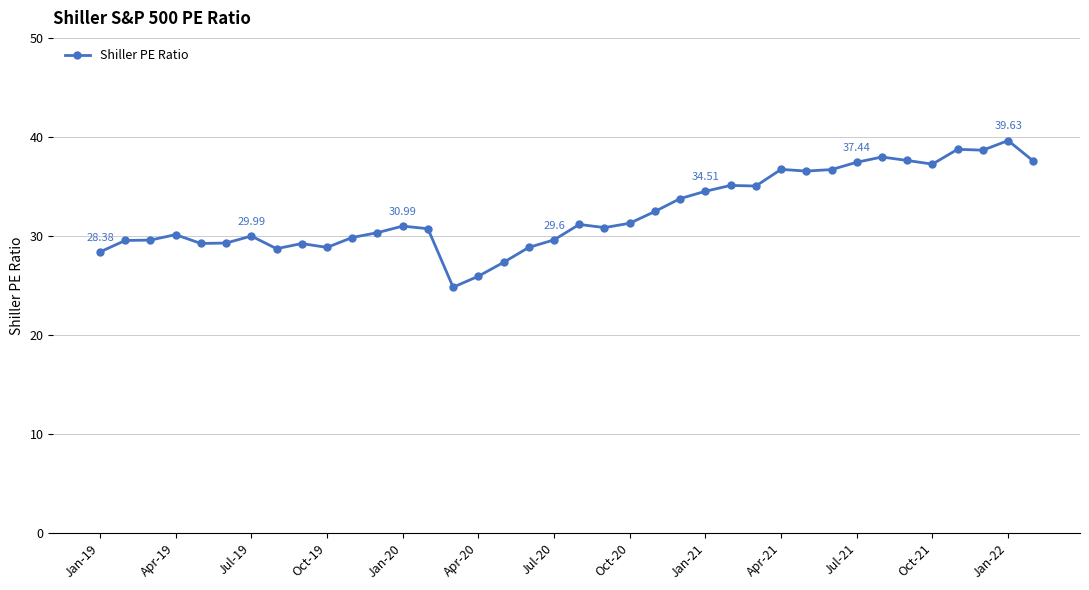

What is the average value?

32.4